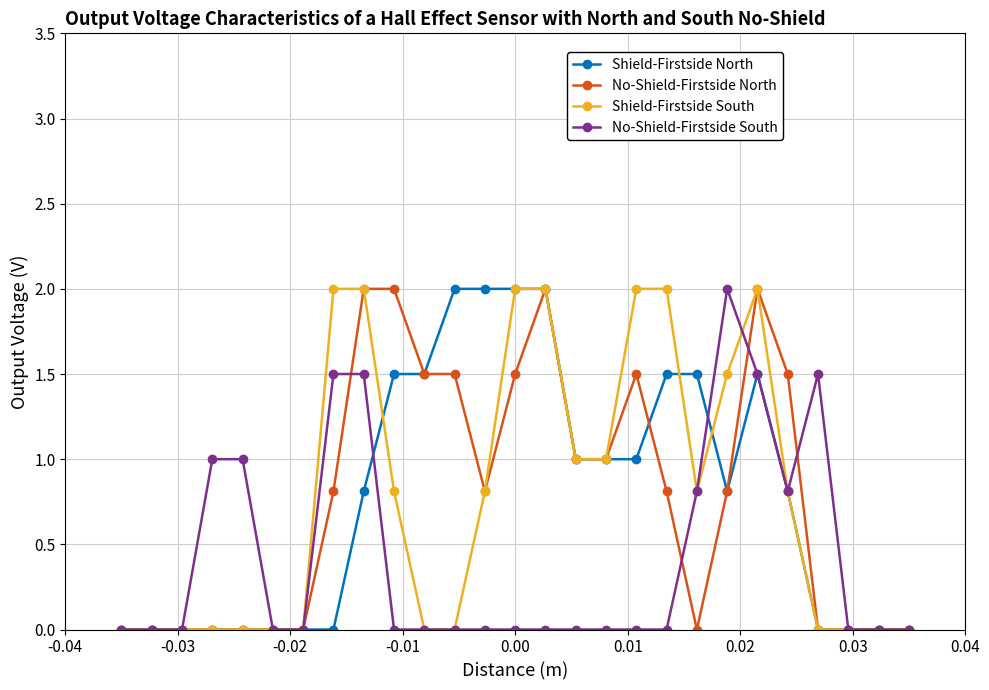

What is the difference between the second highest and second lowest values in the No-Shield-Firstside South series?

1.5